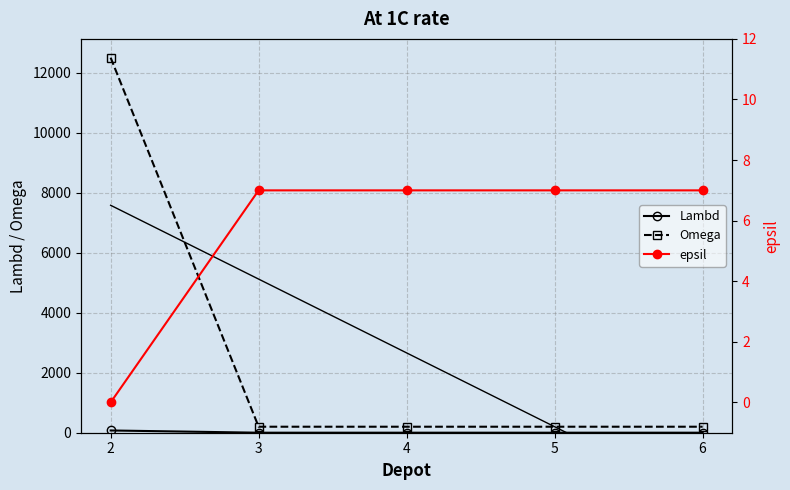

Reading left to right, what are all the values shown in this chart?

Lambd: 2=75	3=1	4=1	5=1	6=1
Omega: 2=12500	3=200	4=200	5=200	6=200
epsil: 2=0	3=7	4=7	5=7	6=7